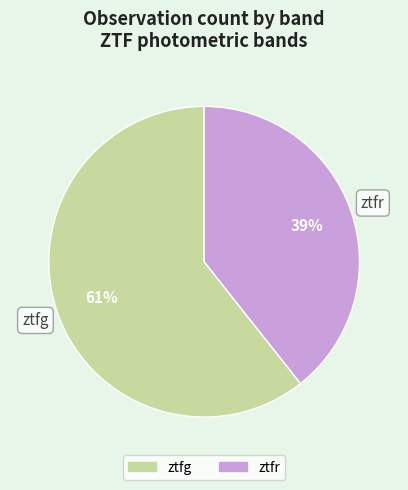

Which slice is the smallest?

ztfr